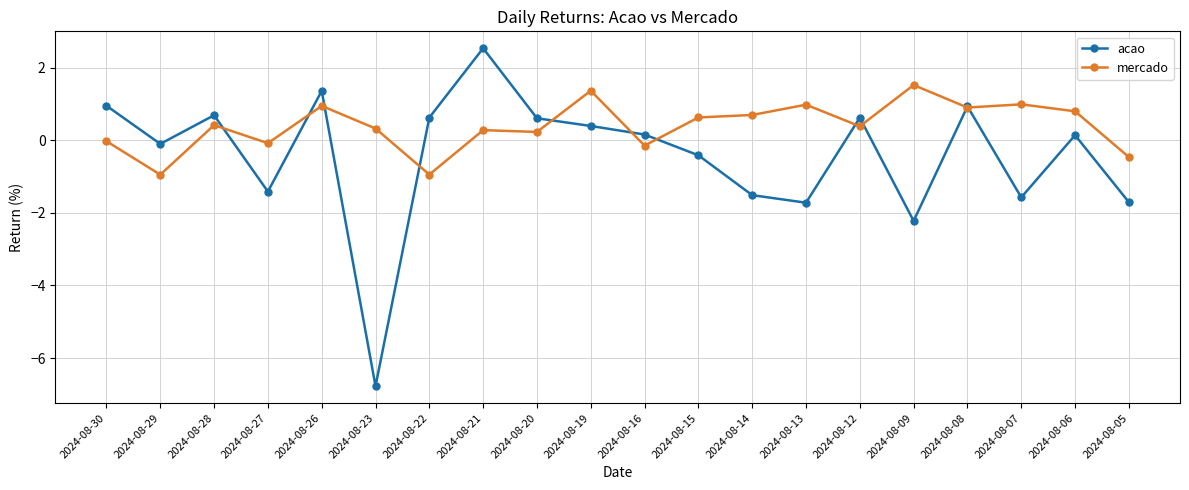

What are all the series names shown in the legend?

acao, mercado